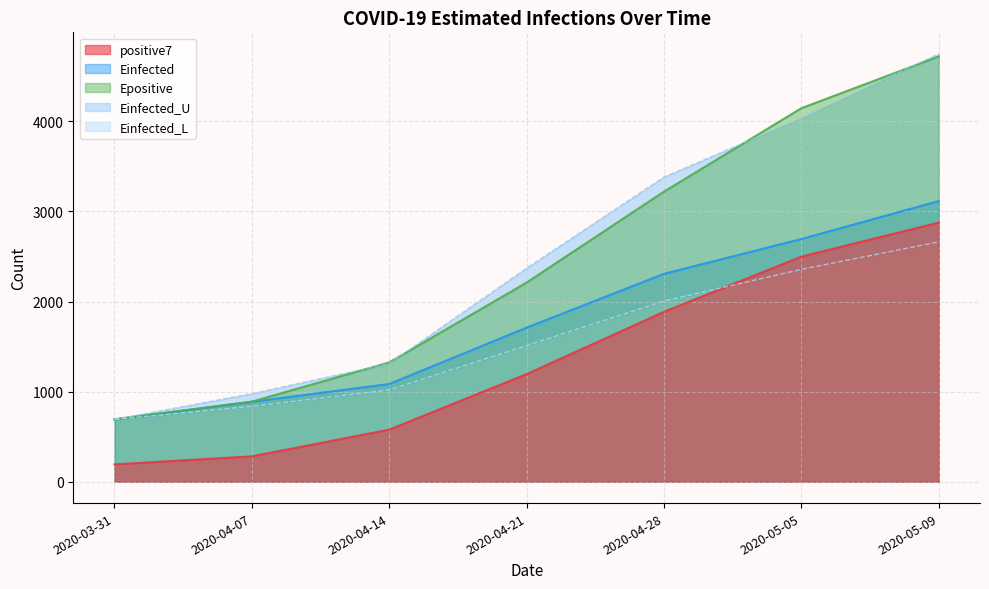

At which category is the sum across all series the highest?

2020-05-09